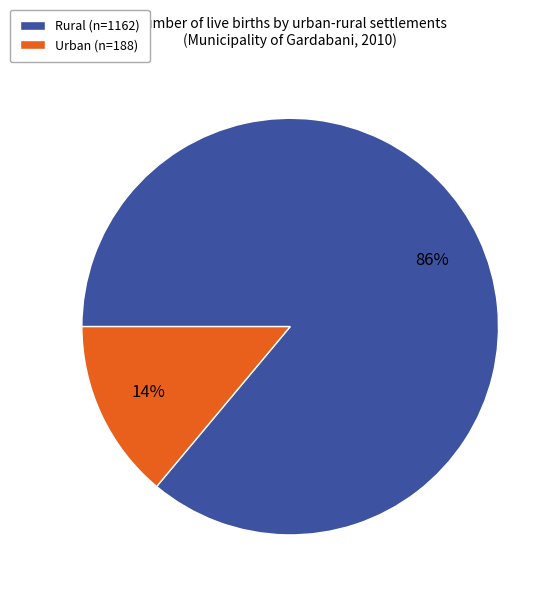

Which category has the smallest portion of the pie?

Urban (n=188)